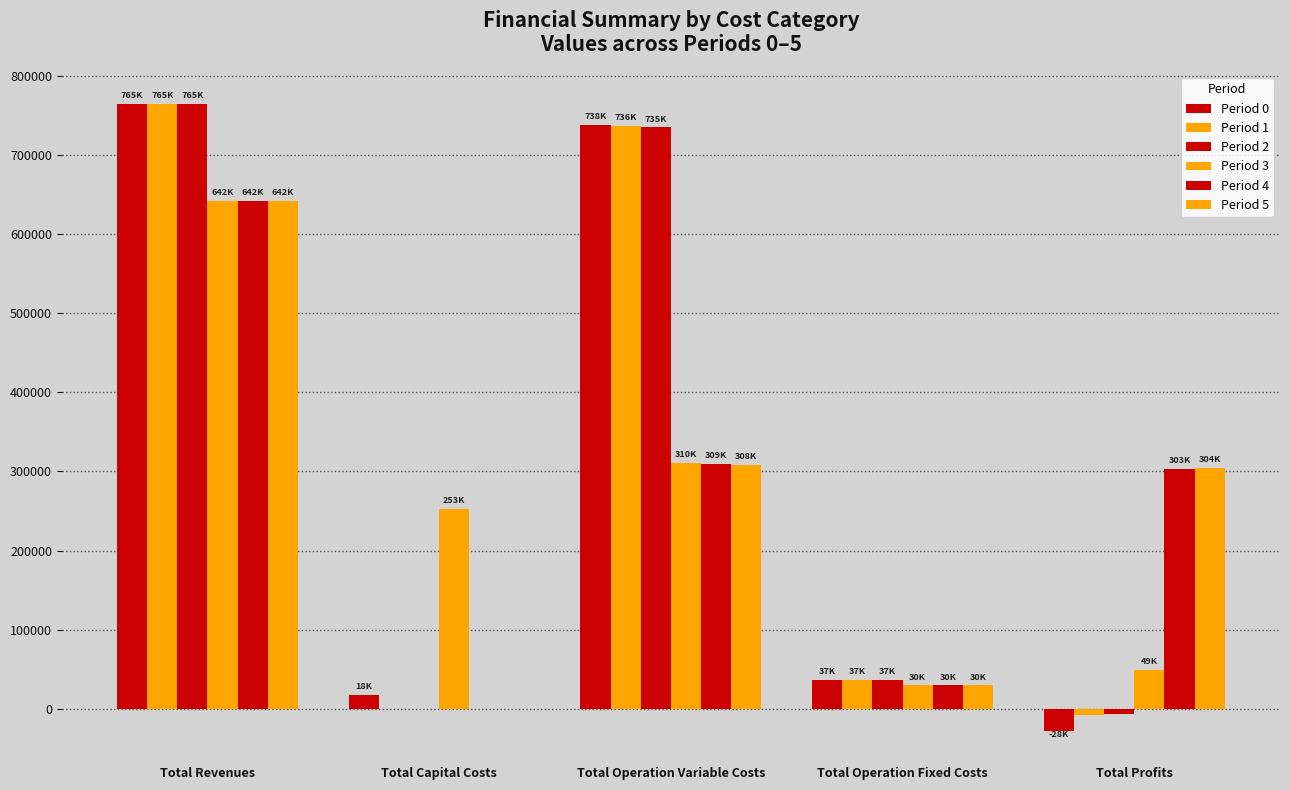

How many data points in Period 5 are above 303928?

3